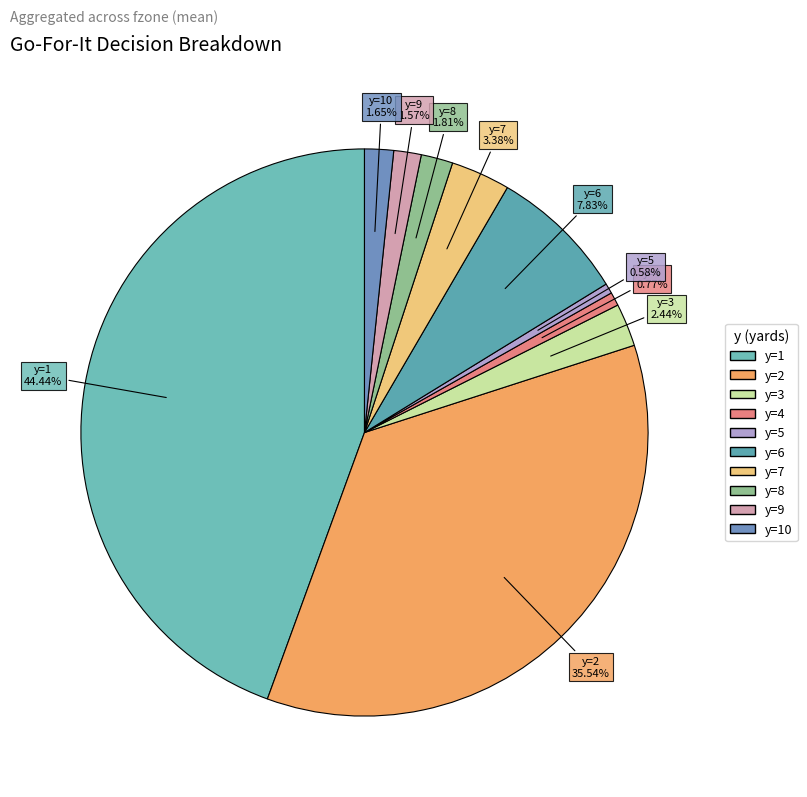

Count the number of slices in the pie.

10